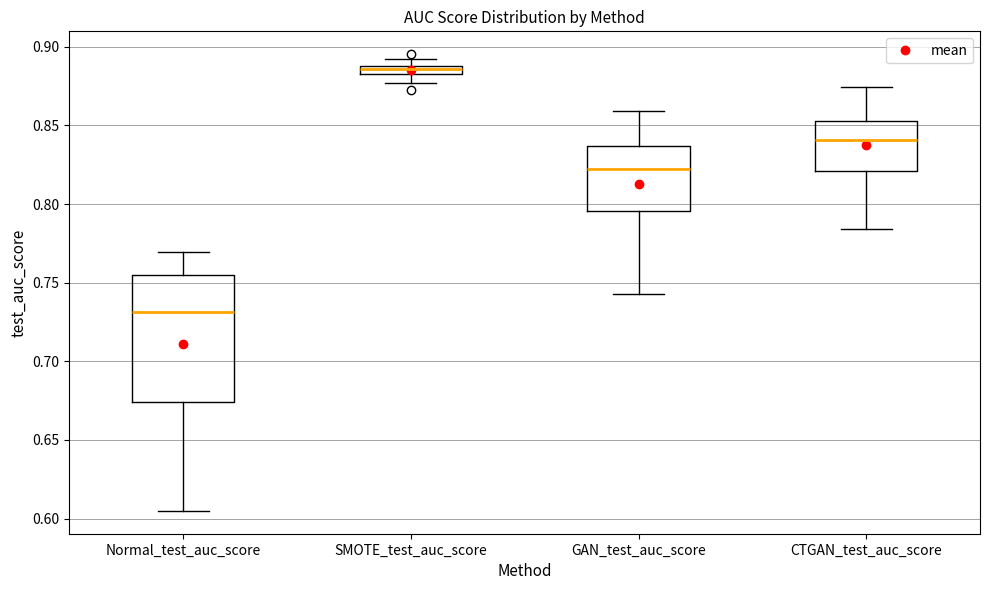

Which box is the tallest, from its lower edge to its upper edge?

Normal_test_auc_score